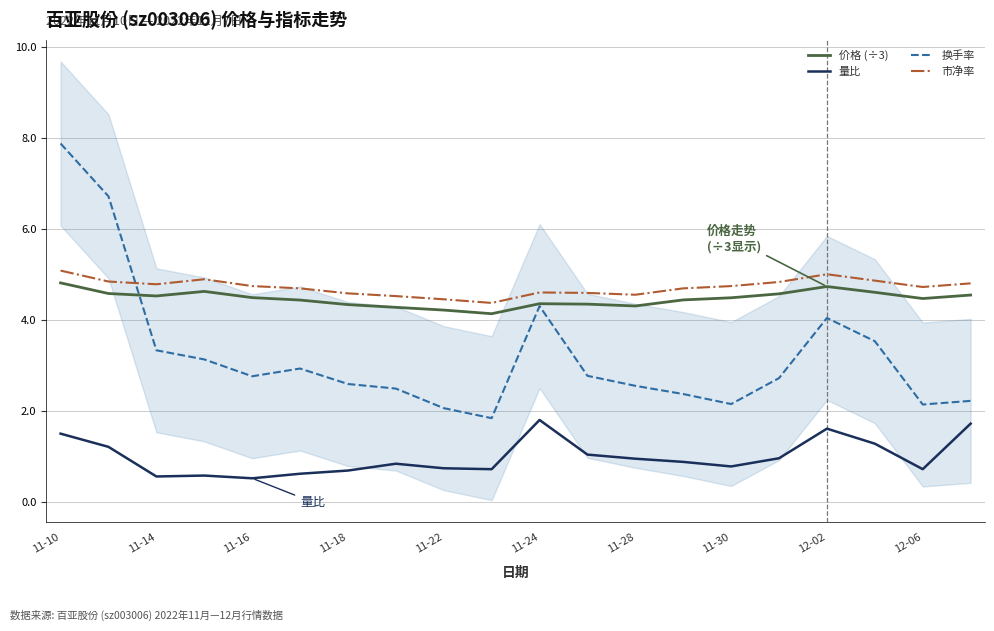

True or false: 价格 (÷3) has a value of 4.5 at 11-14.

True